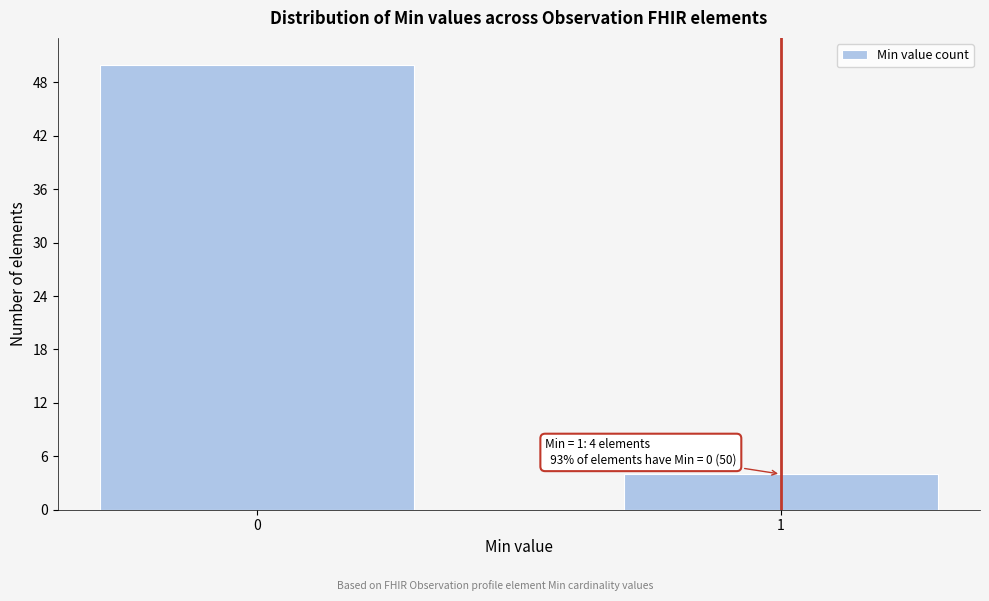

Reading right to left, what are all the values shown in this chart?

4	50